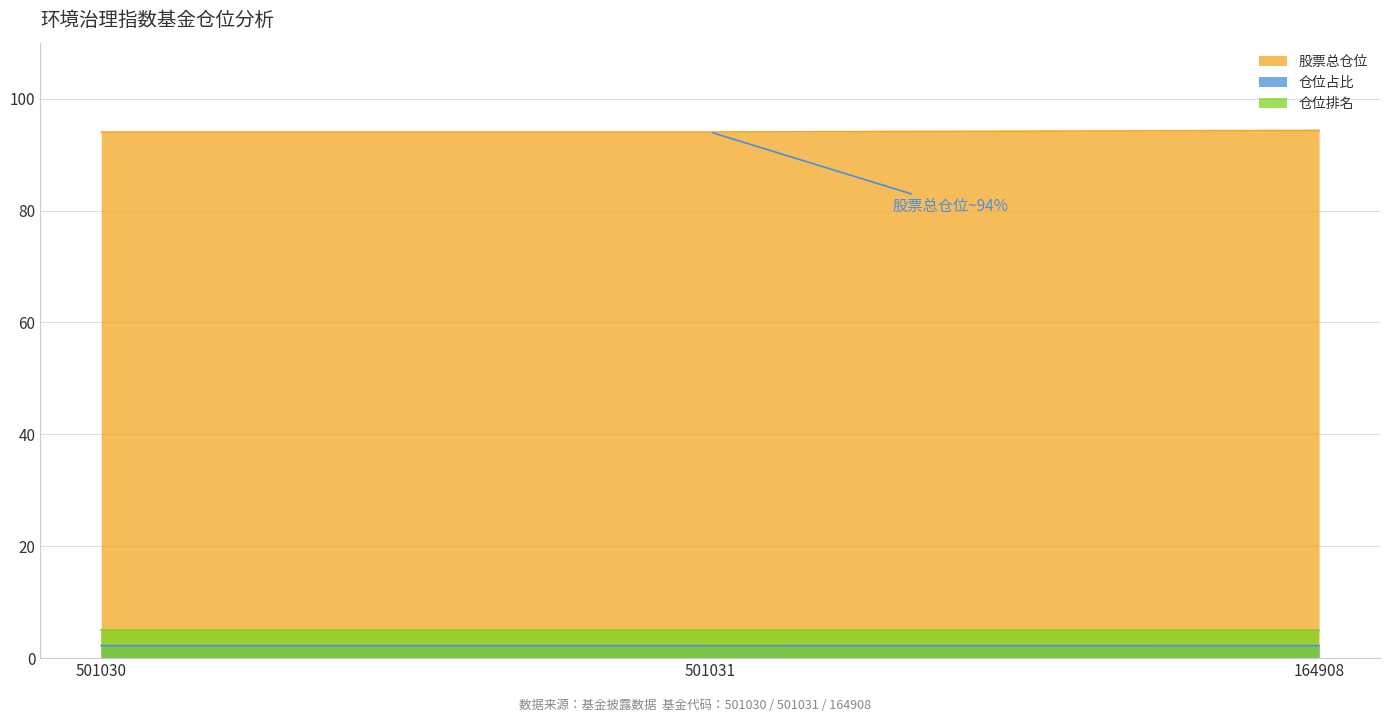

At which label does 股票总仓位 reach its peak?

164908